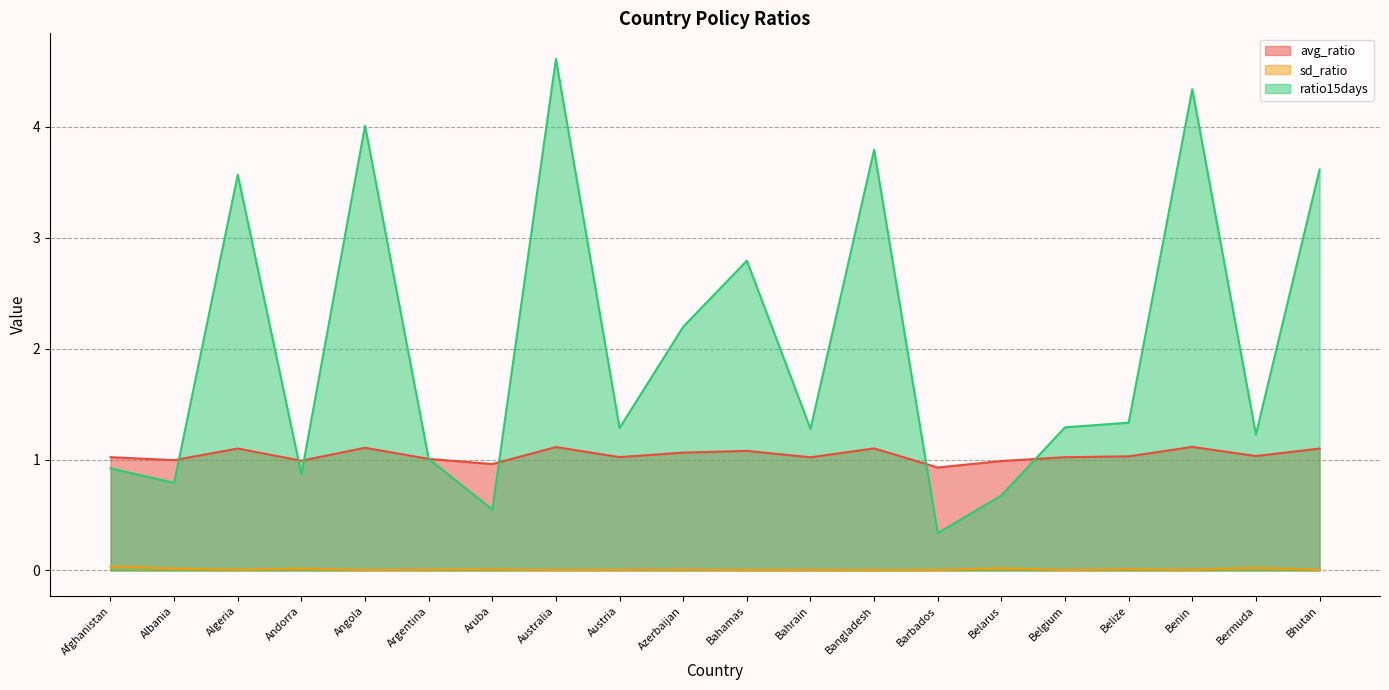

Where does the ratio15days series first go above 1?

Algeria